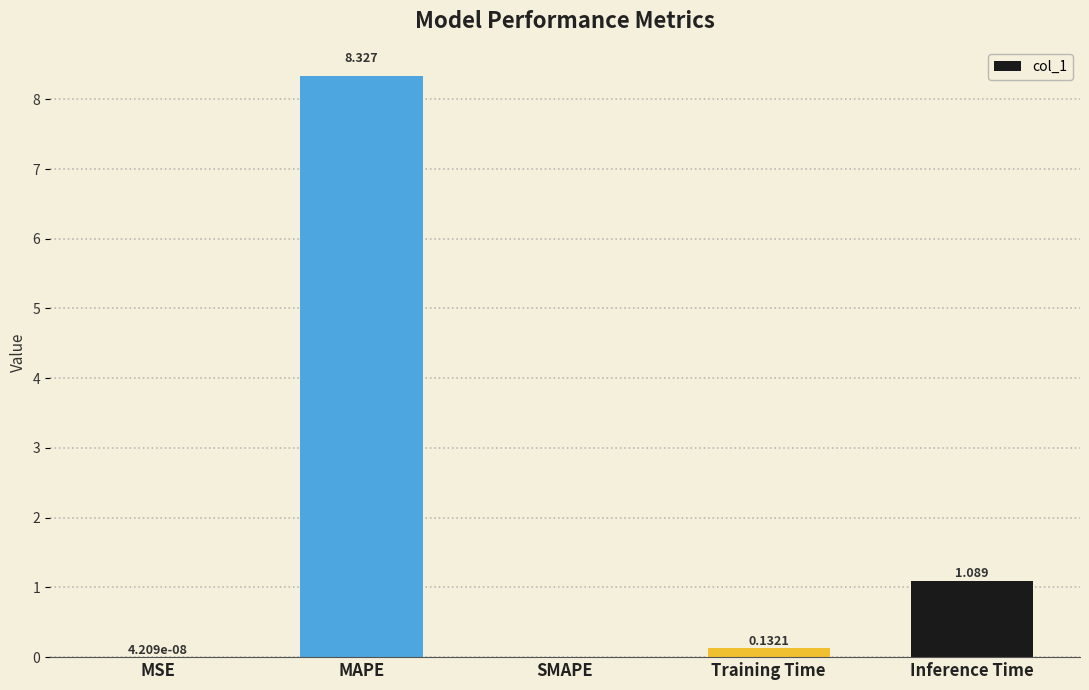

Which category has the highest value across all series?

MAPE